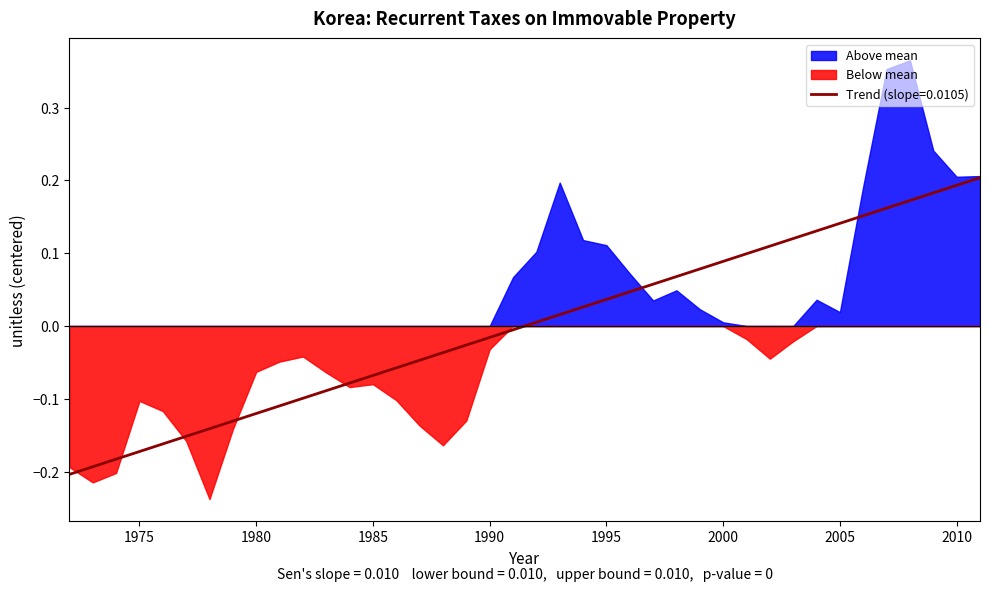

The value of Trend (slope=0.0105) at 1975 is -0.1. True or false?

False